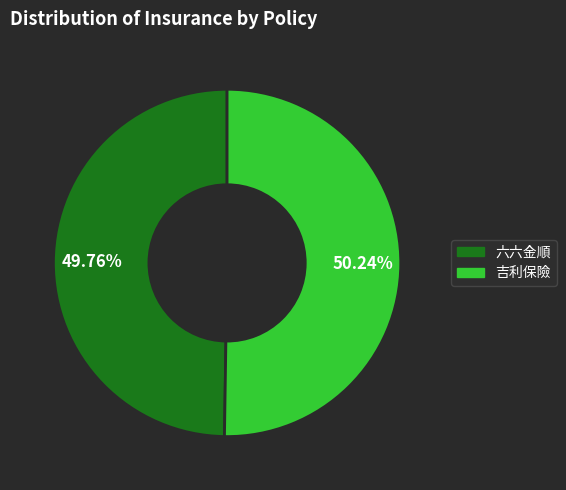

To the nearest percent, what percentage of the pie is 吉利保險?

50%